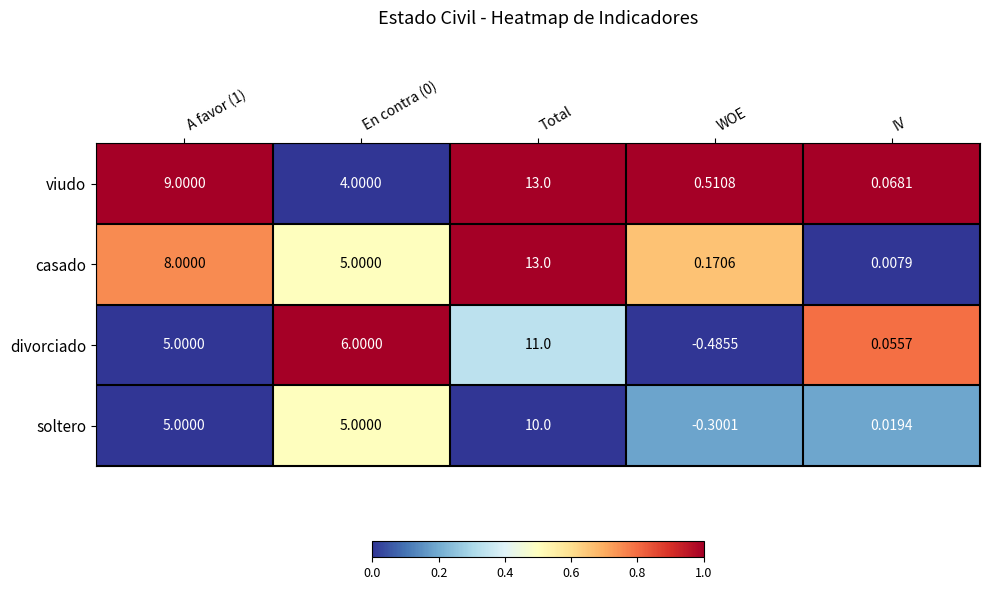

At which label does casado reach its minimum?

IV